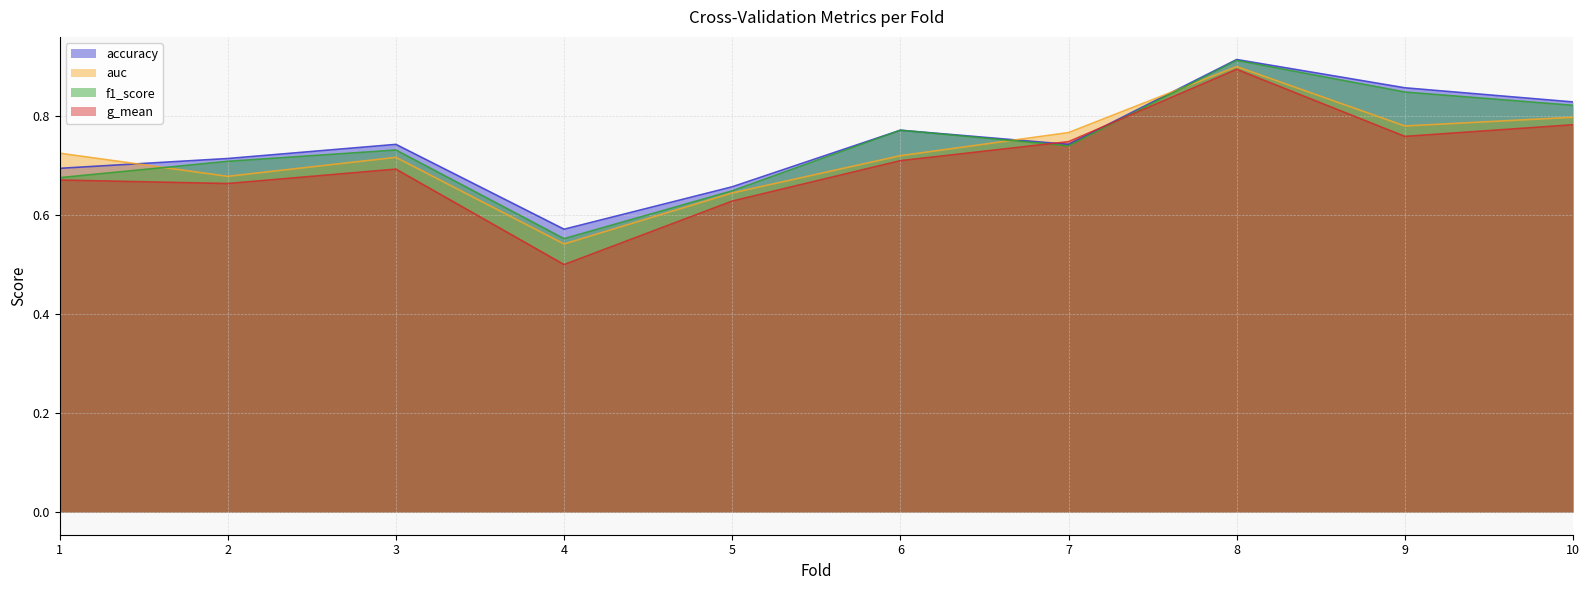

What is the approximate value of auc at 4?

0.5